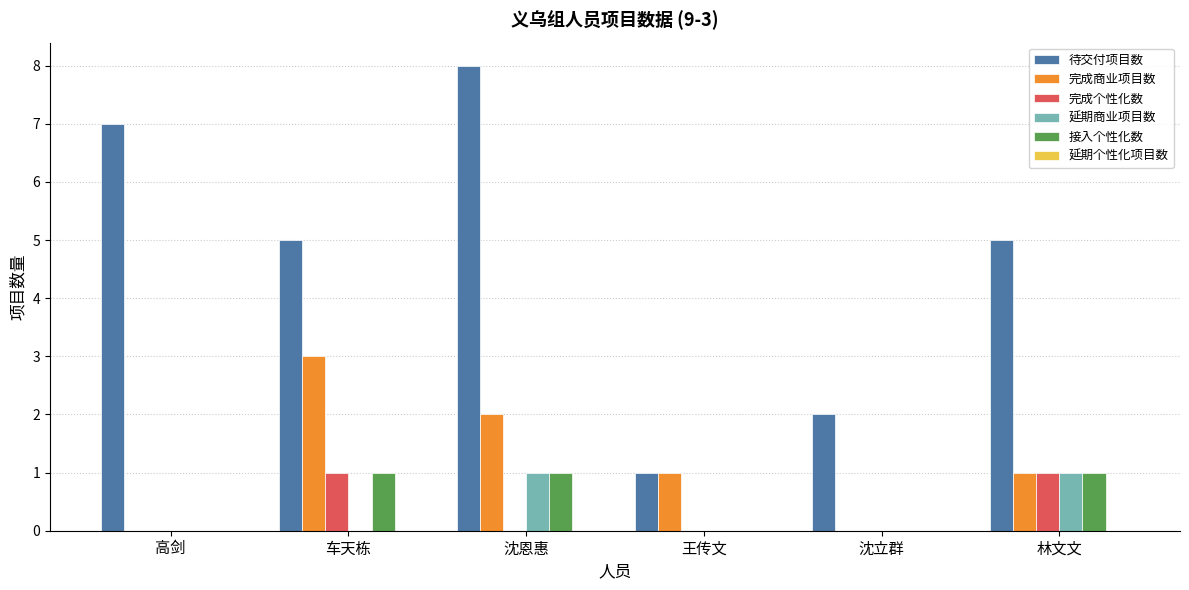

At which category is the sum across all series the highest?

沈恩惠